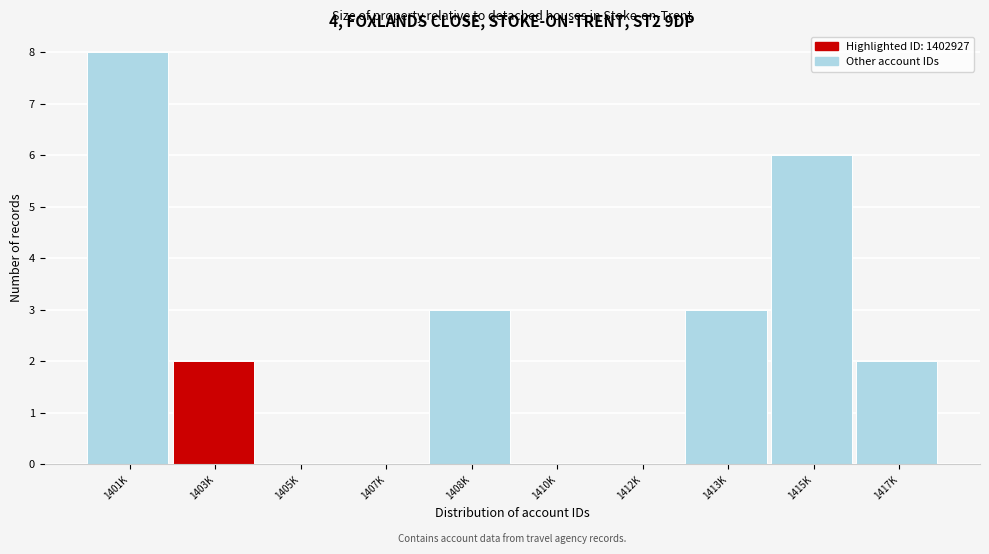

Reading left to right, what are all the values shown in this chart?

1401K=8	1403K=2	1405K=0	1407K=0	1408K=3	1410K=0	1412K=0	1413K=3	1415K=6	1417K=2